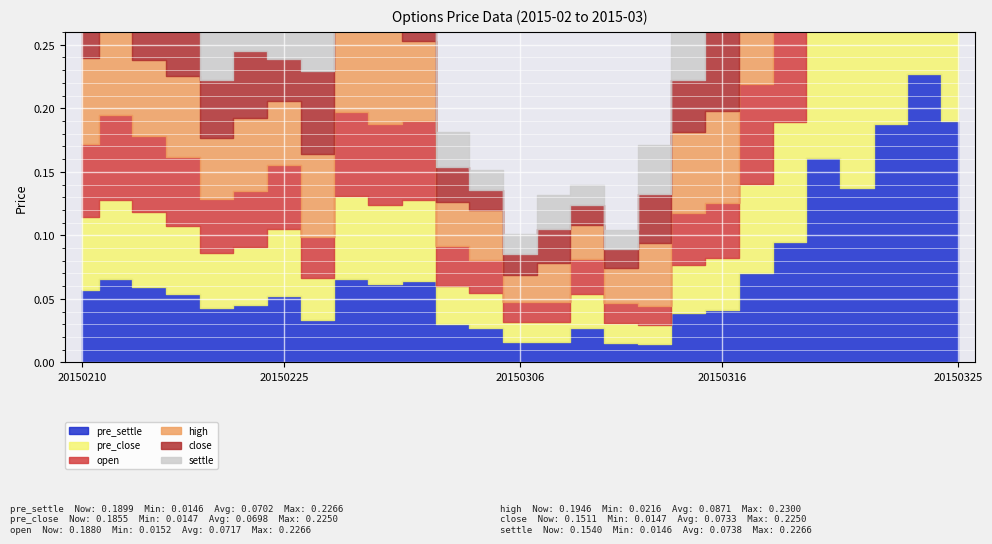

Is it true that settle equals 0.1 at 20150325?

False